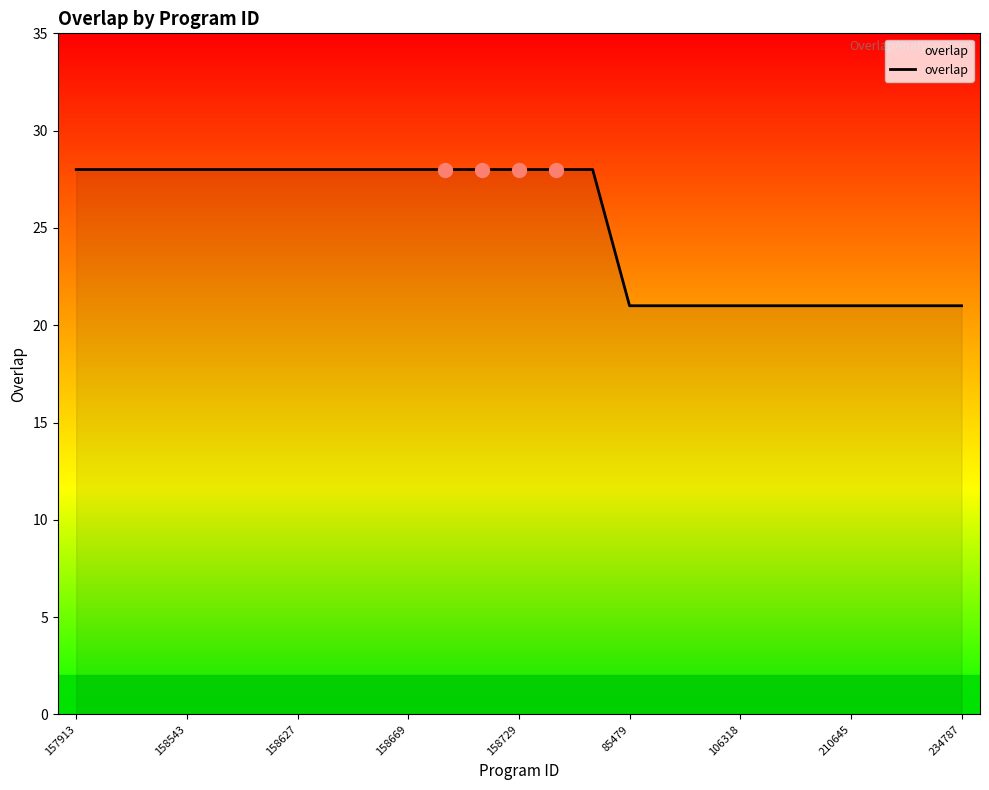

What is the minimum value shown in the chart?

21